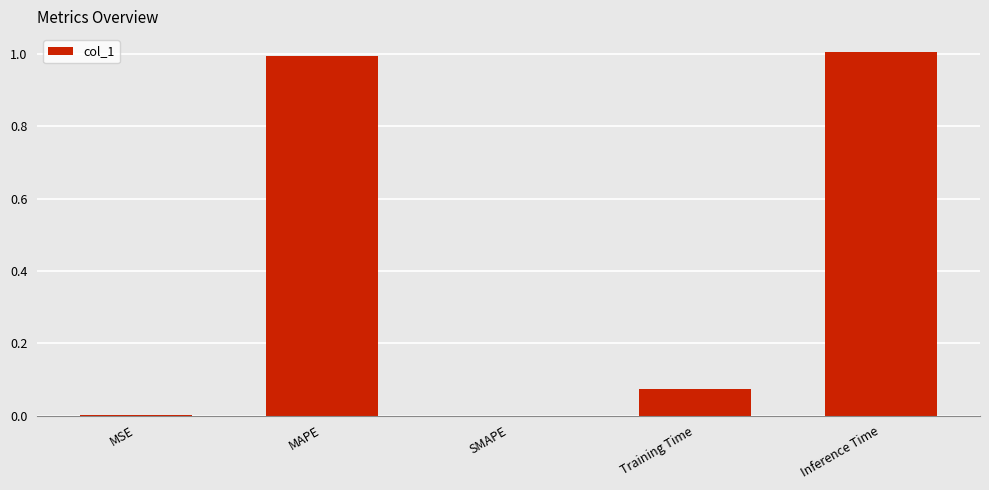

The chart shows a value of -0.5 at SMAPE. True or false?

False